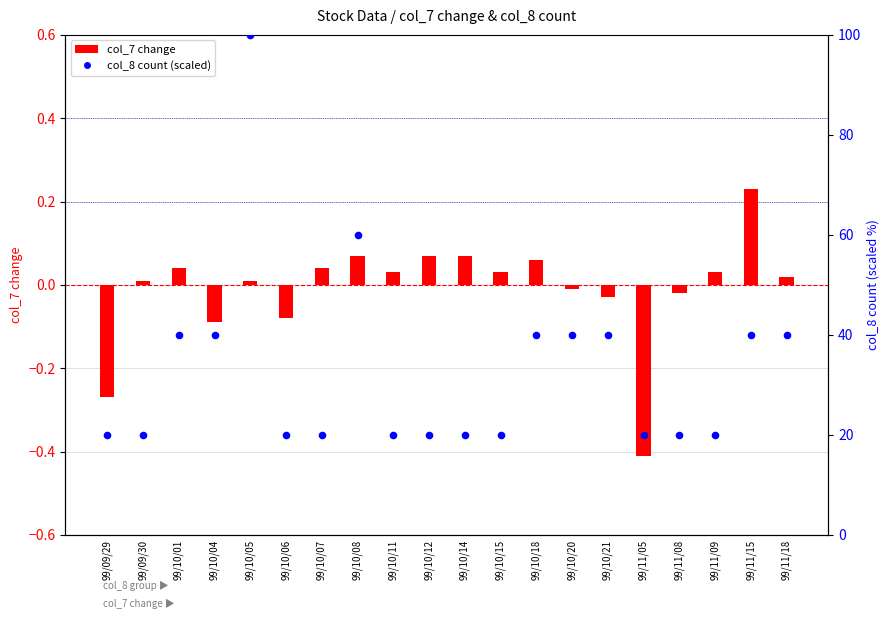

What are all the series names shown in the legend?

col_7 change, col_8 count (scaled)